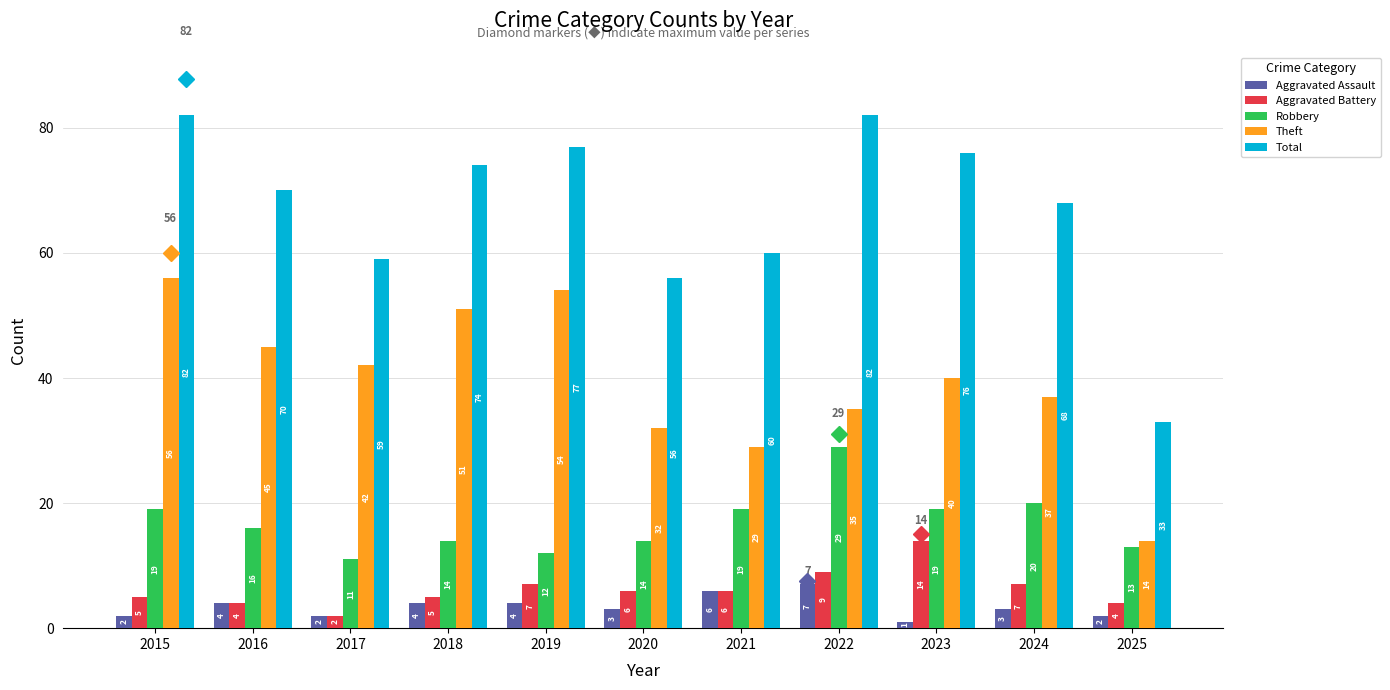

Reading left to right, transcribe all the data shown in this chart.

Aggravated Assault: 2	4	2	4	4	3	6	7	1	3	2
Aggravated Battery: 5	4	2	5	7	6	6	9	14	7	4
Robbery: 19	16	11	14	12	14	19	29	19	20	13
Theft: 56	45	42	51	54	32	29	35	40	37	14
Total: 82	70	59	74	77	56	60	82	76	68	33